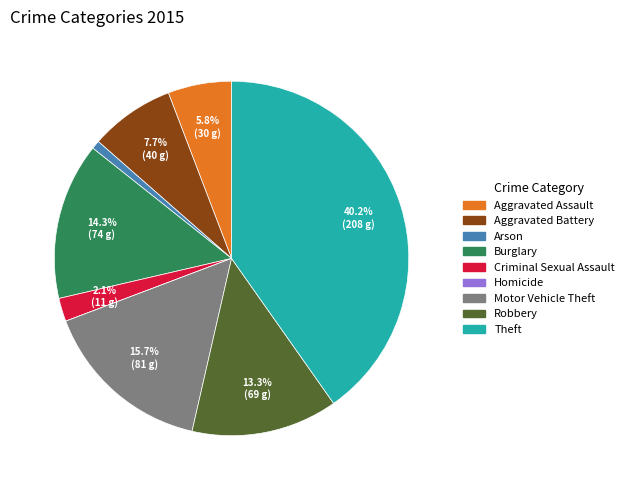

To the nearest percent, what is the combined percentage of Criminal Sexual Assault and Robbery?

15%